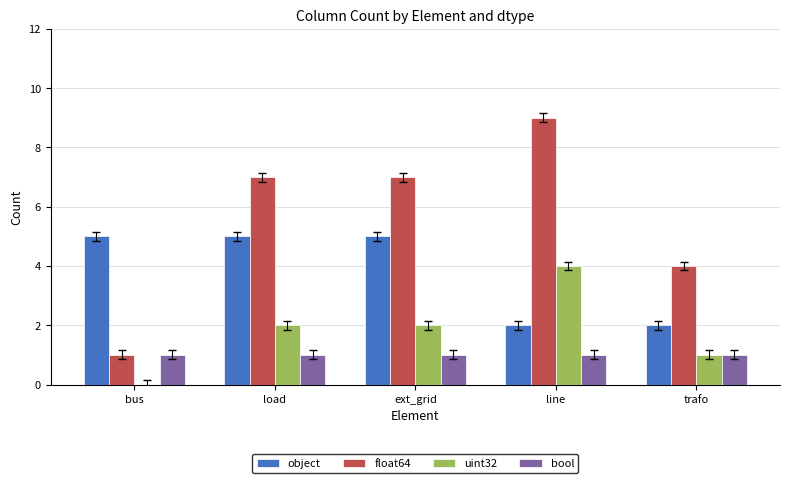

How many distinct data groups are displayed?

4